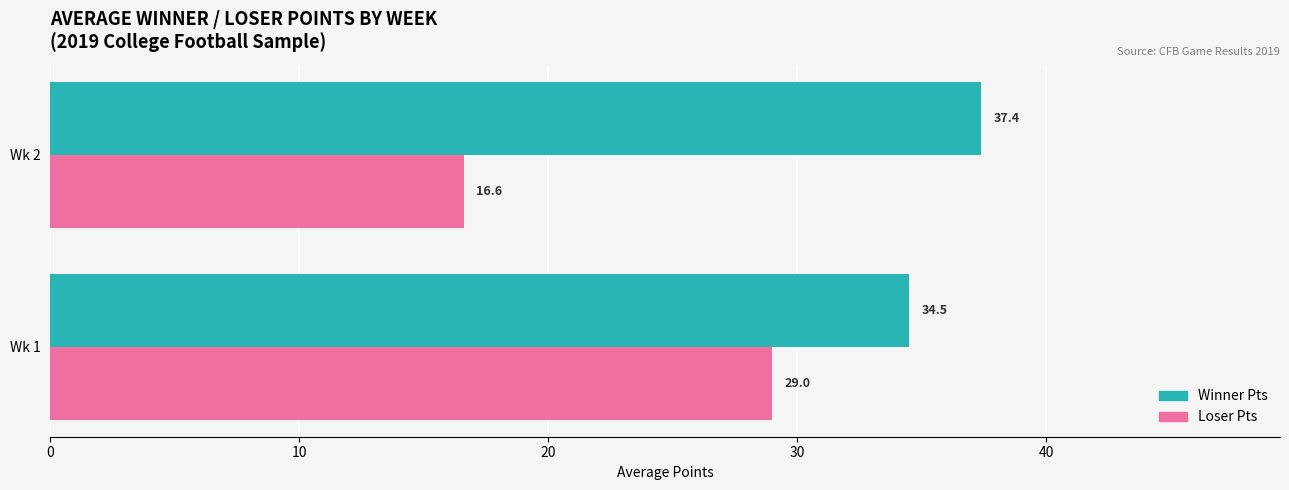

What is the smallest value displayed?

16.6